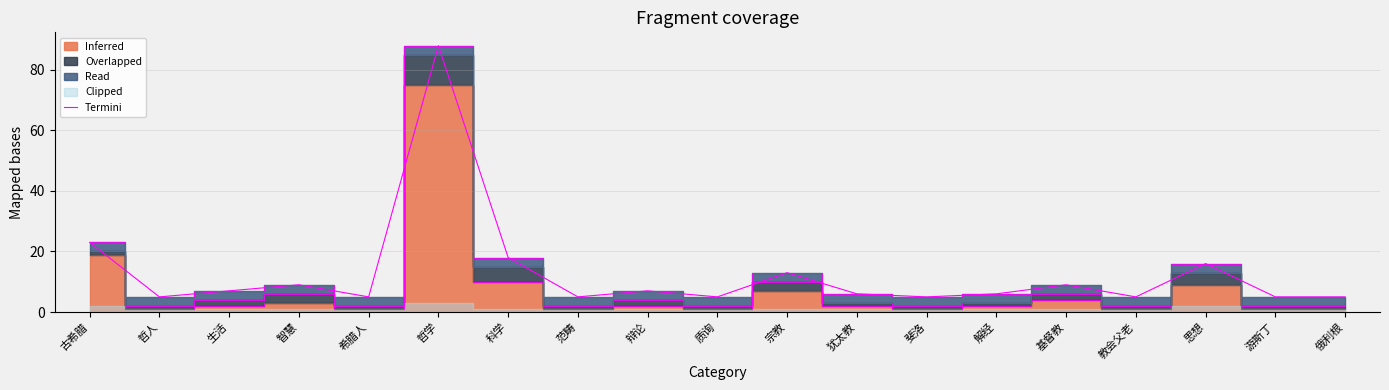

Which has a higher value, 希腊人 or 基督教?

基督教